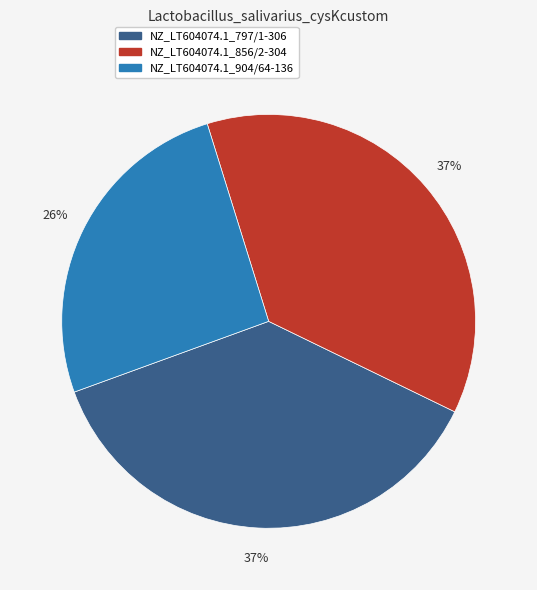

To the nearest percent, what is the difference between the NZ_LT604074.1_797/1-306 and NZ_LT604074.1_904/64-136 slice percentages?

11%